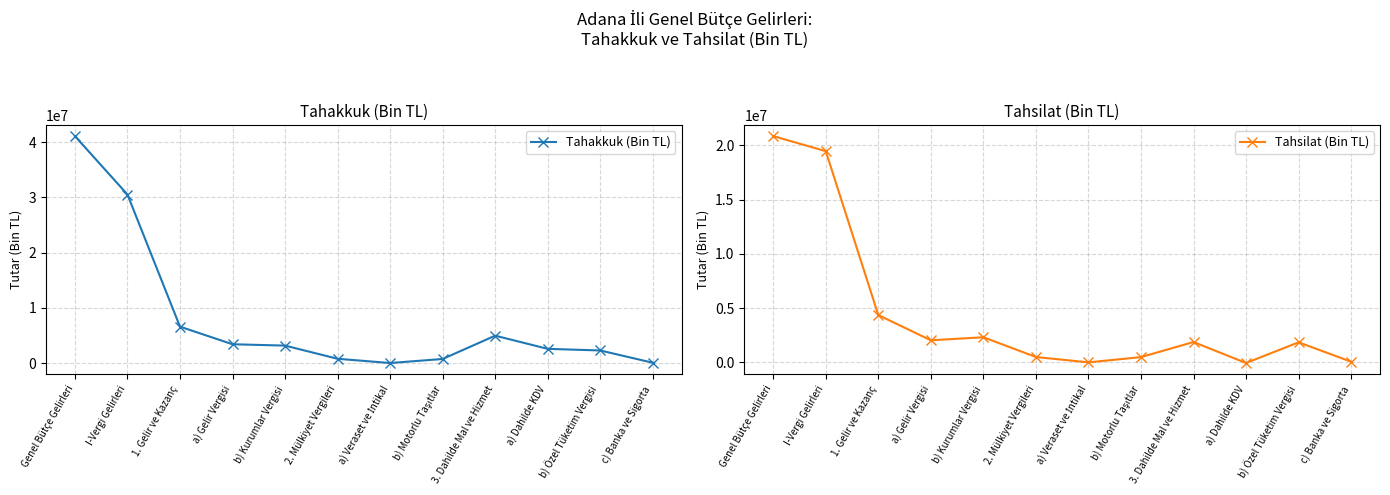

How many lines are shown in the chart?

2